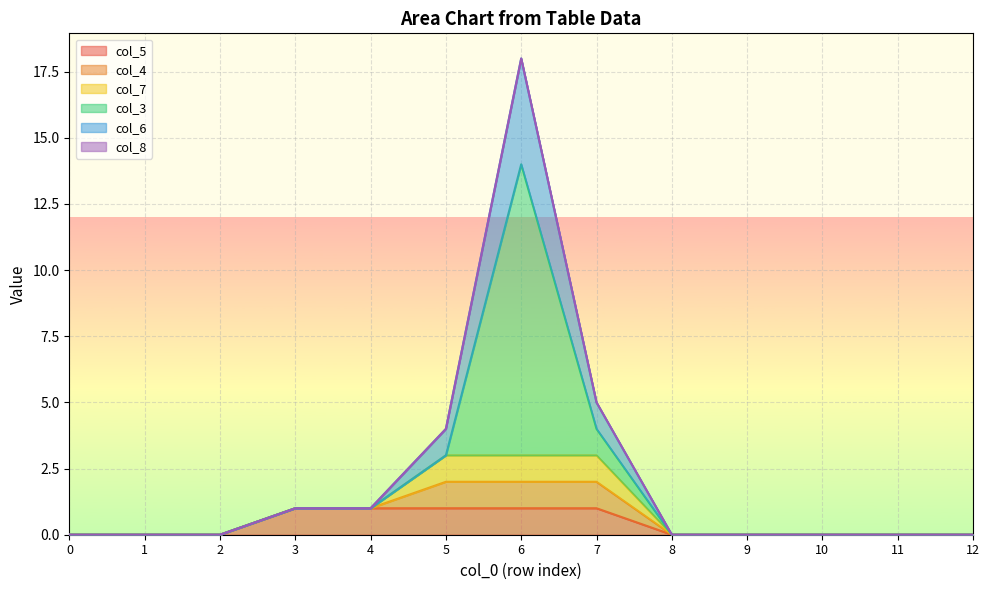

How many lines are shown in the chart?

6